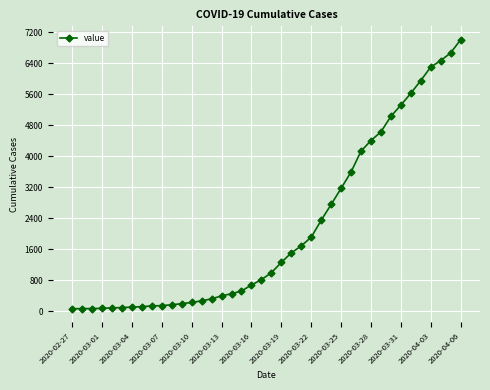

What is the difference between the second highest and second lowest values?

6597